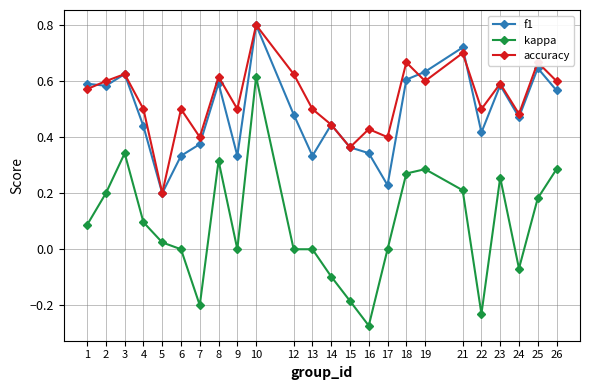

True or false: accuracy has more than 2 points higher than both neighbors.

True